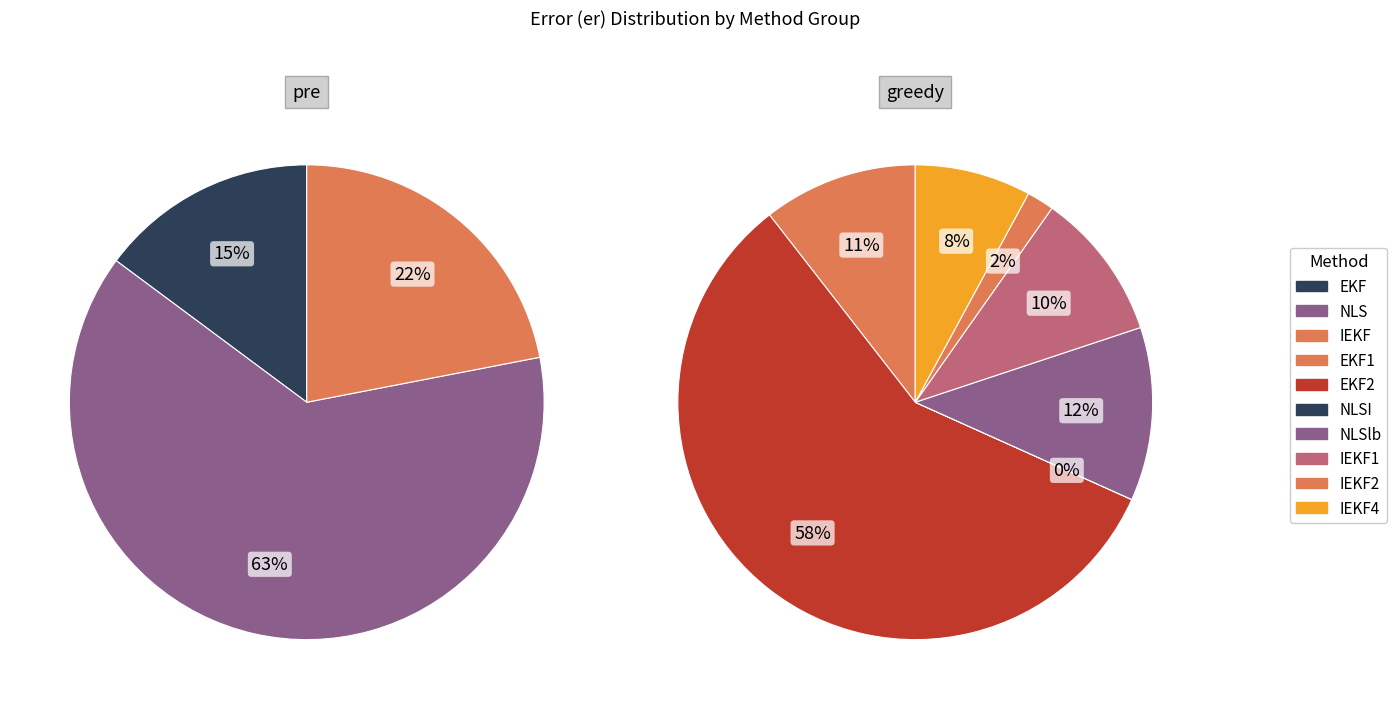

Does EKF2 represent more than half of the total?

No